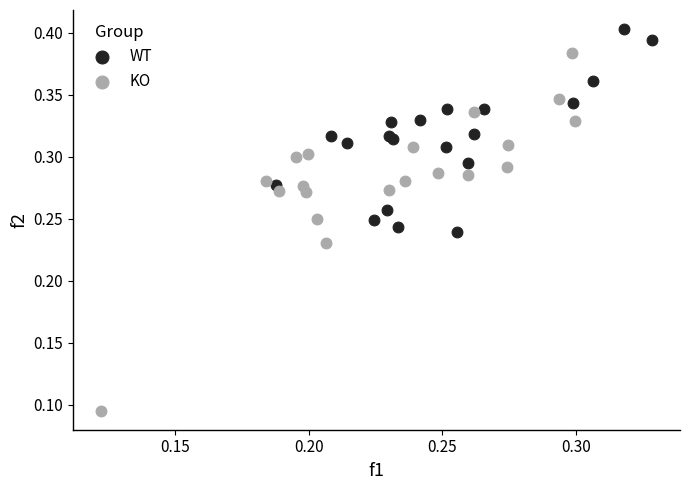

Which series reaches the maximum Y coordinate?

WT